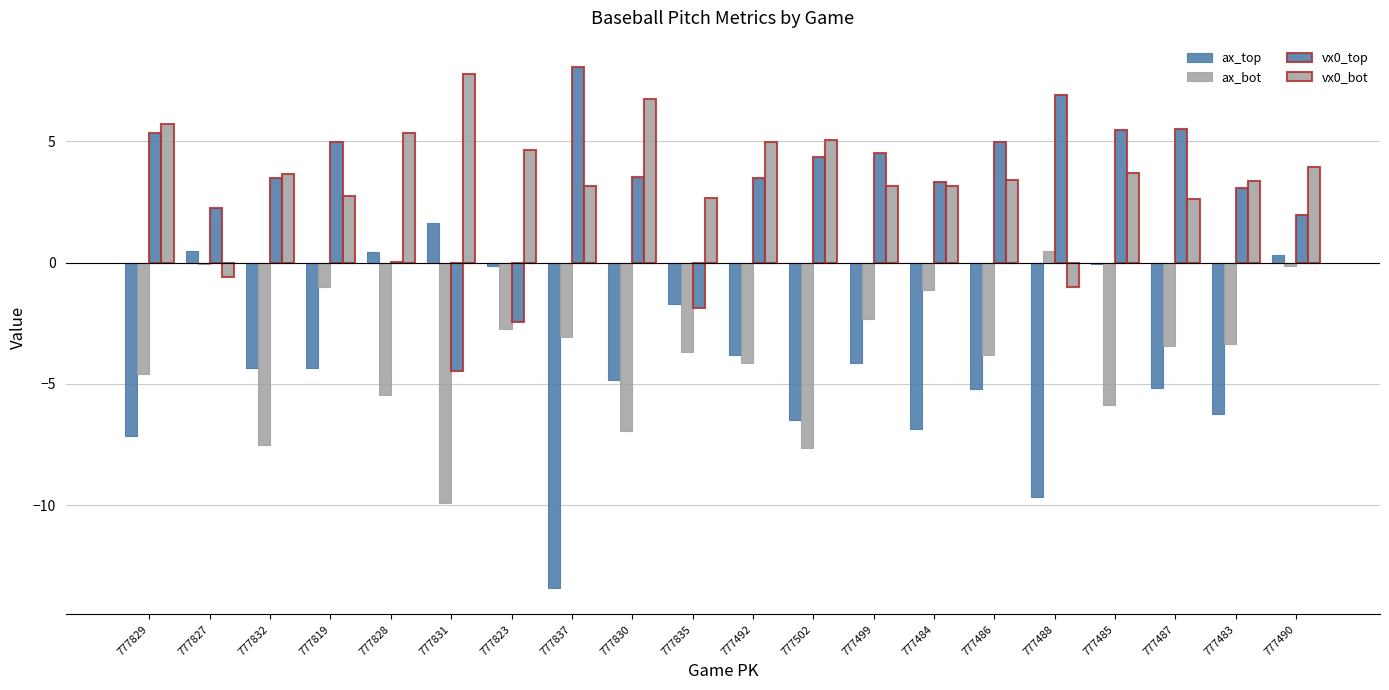

Where is ax_bot nearest to the value -4?

777492